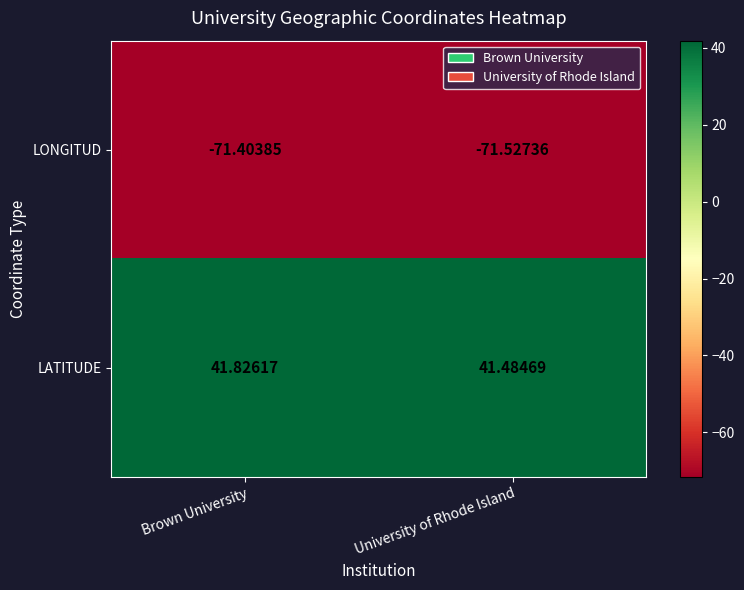

What is the greatest value displayed?

41.8